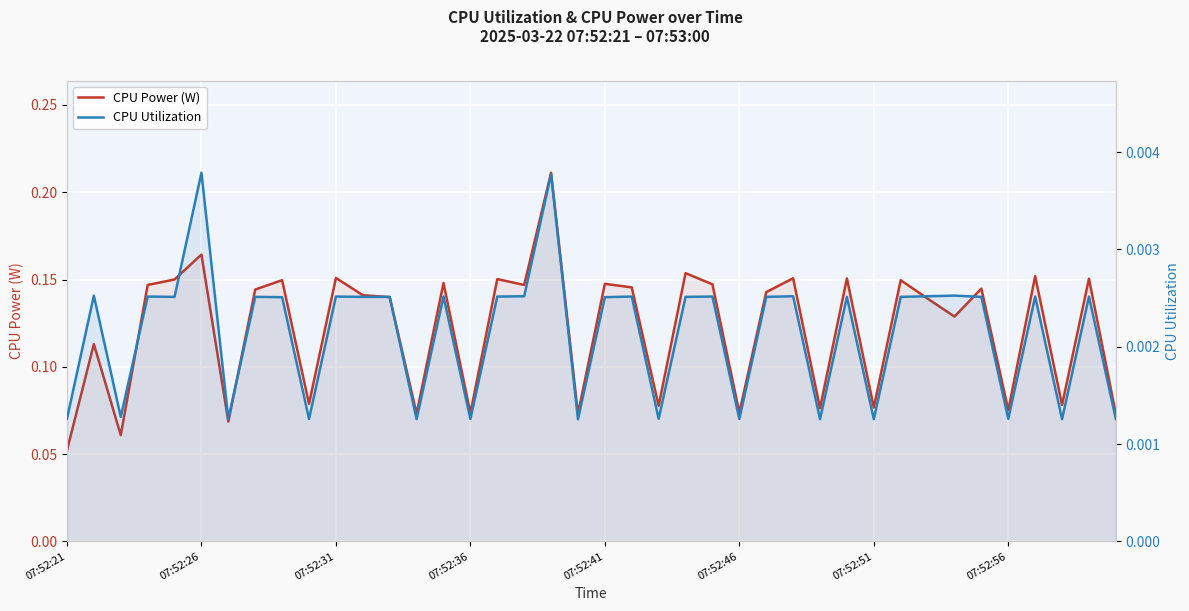

The CPU Power (W) series shows 0.1 at 13. True or false?

True